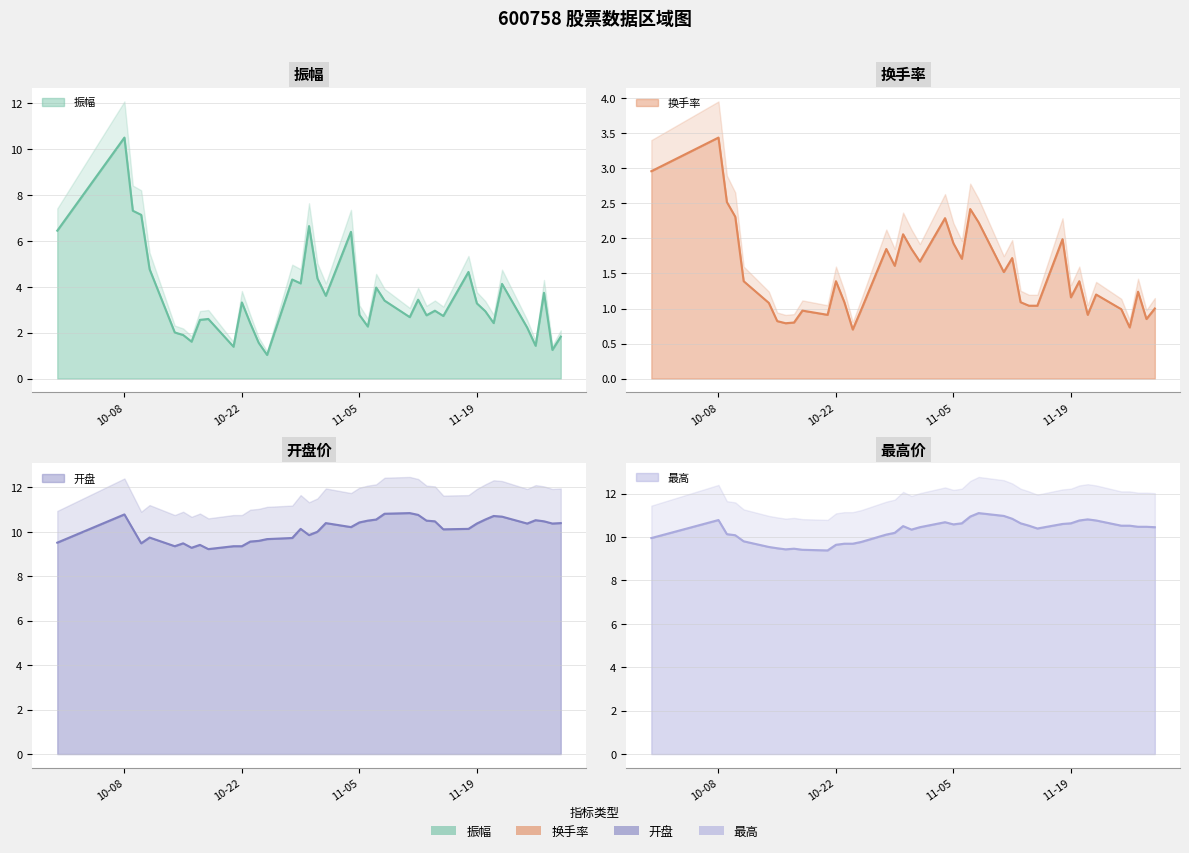

How many lines are shown in the chart?

4